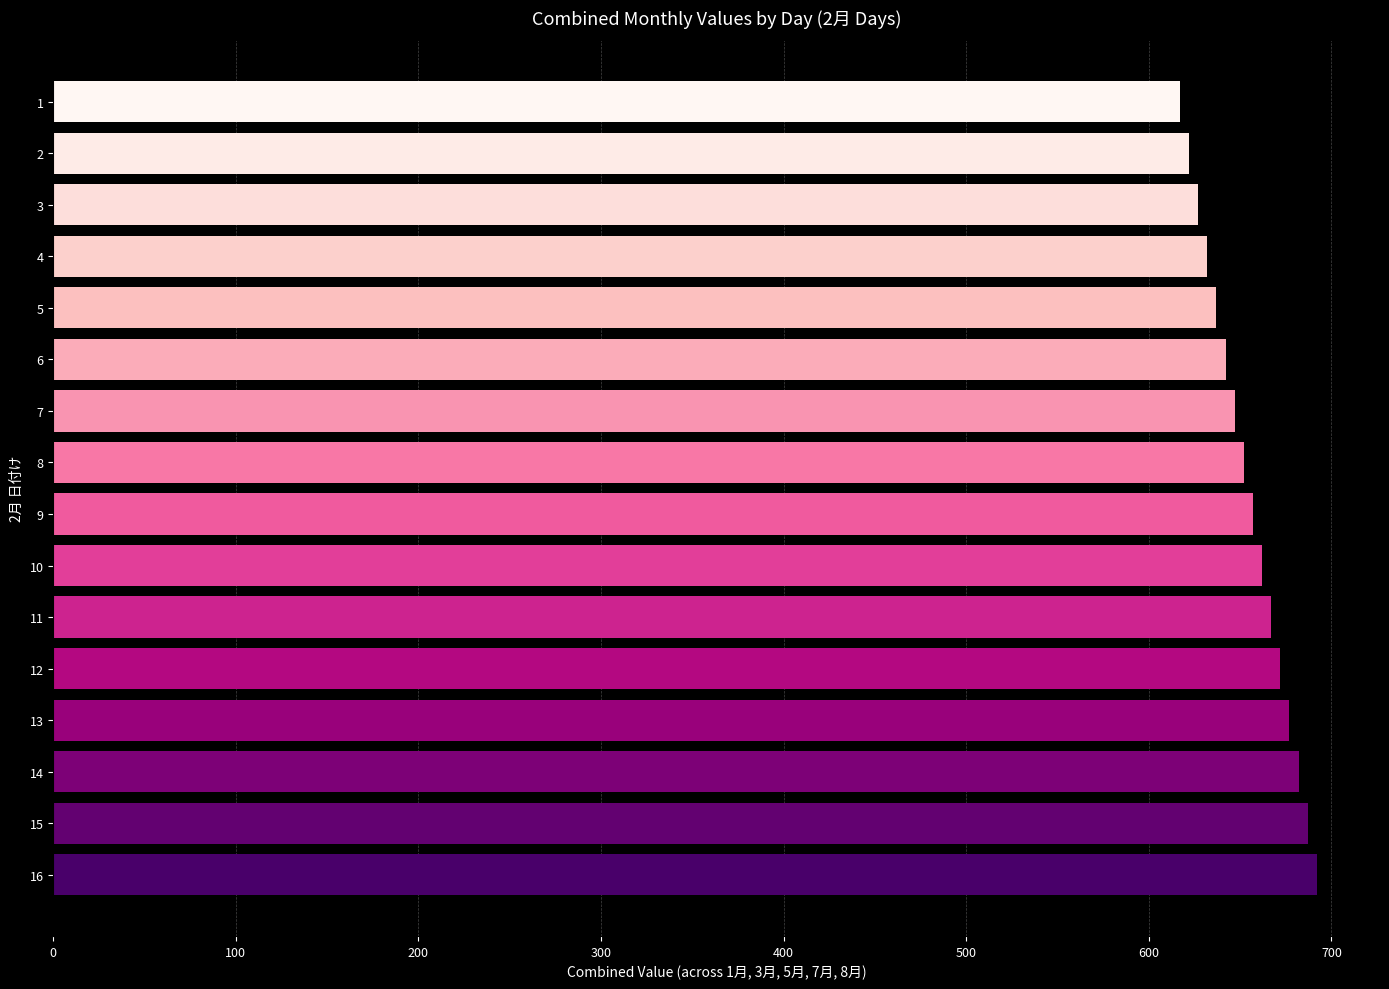

Are the bars grouped side by side (vs. stacked)?

No